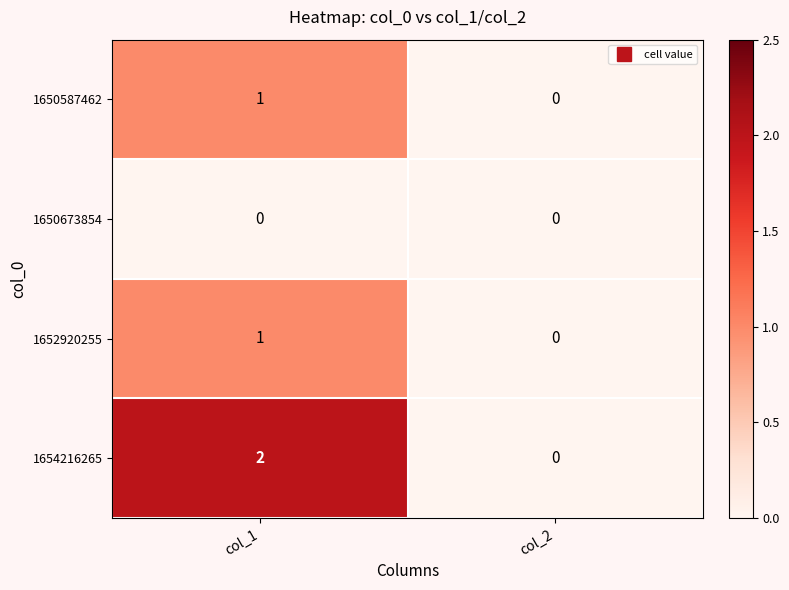

The 1654216265 series shows 2 at col_1. True or false?

True